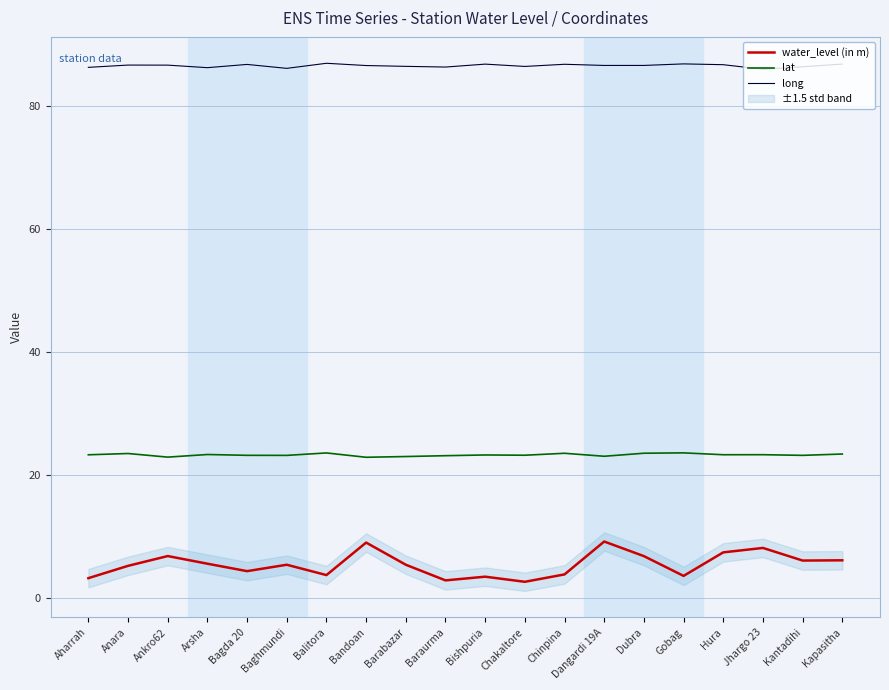

What is the sum of all long values?

1729.5